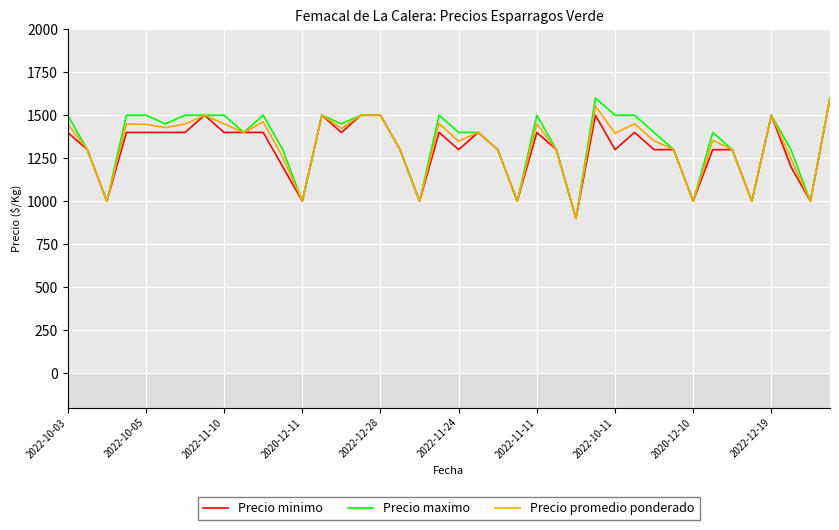

What is the maximum value for Precio minimo?

1600